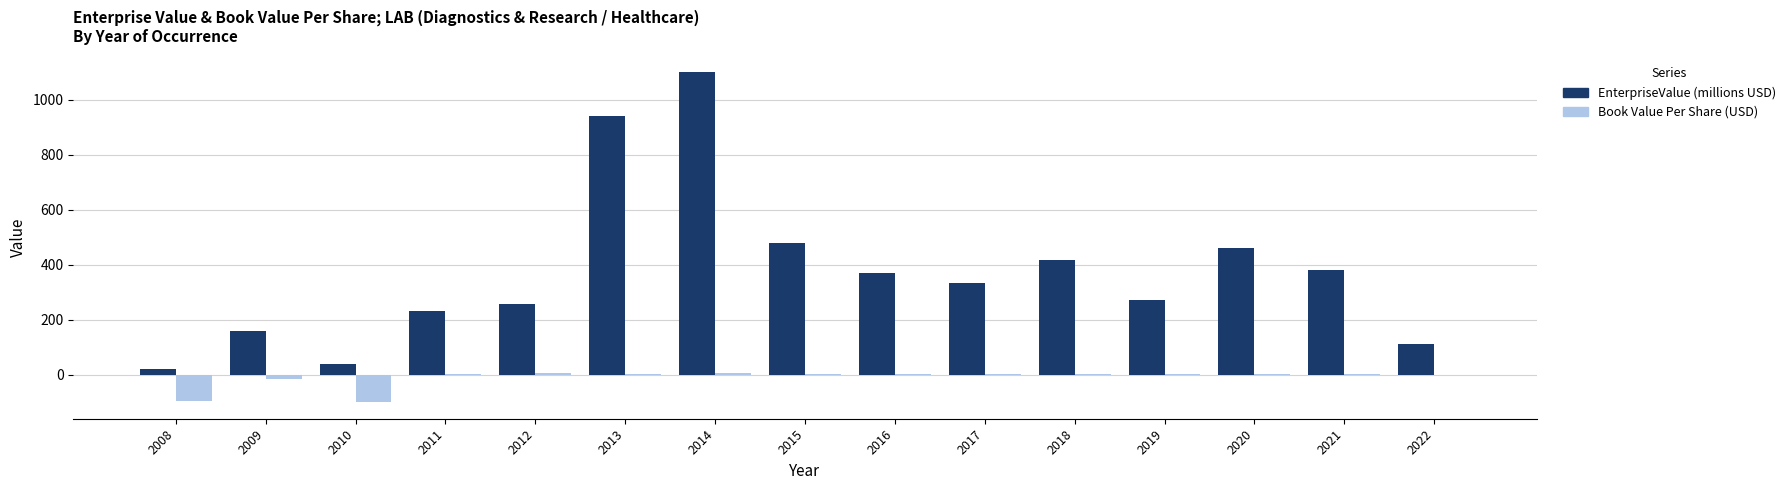

What is the greatest value displayed?

1098.4